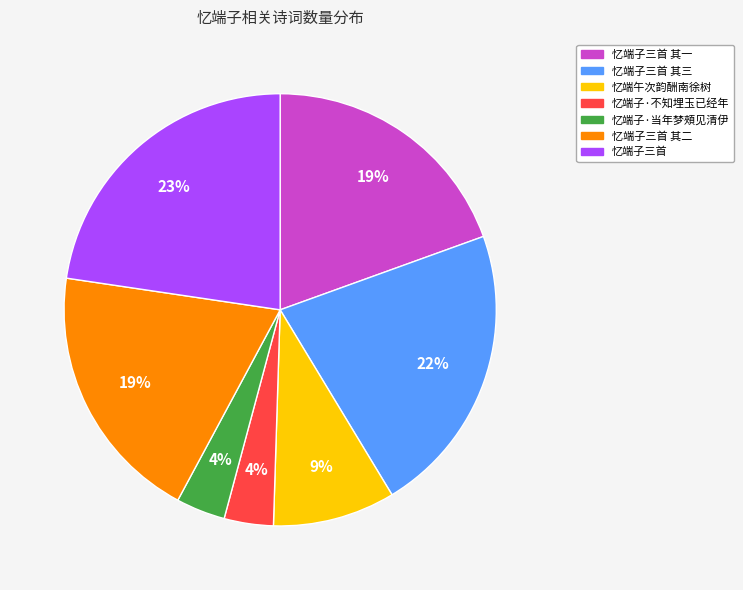

Is there any slice that represents more than half of the pie?

No